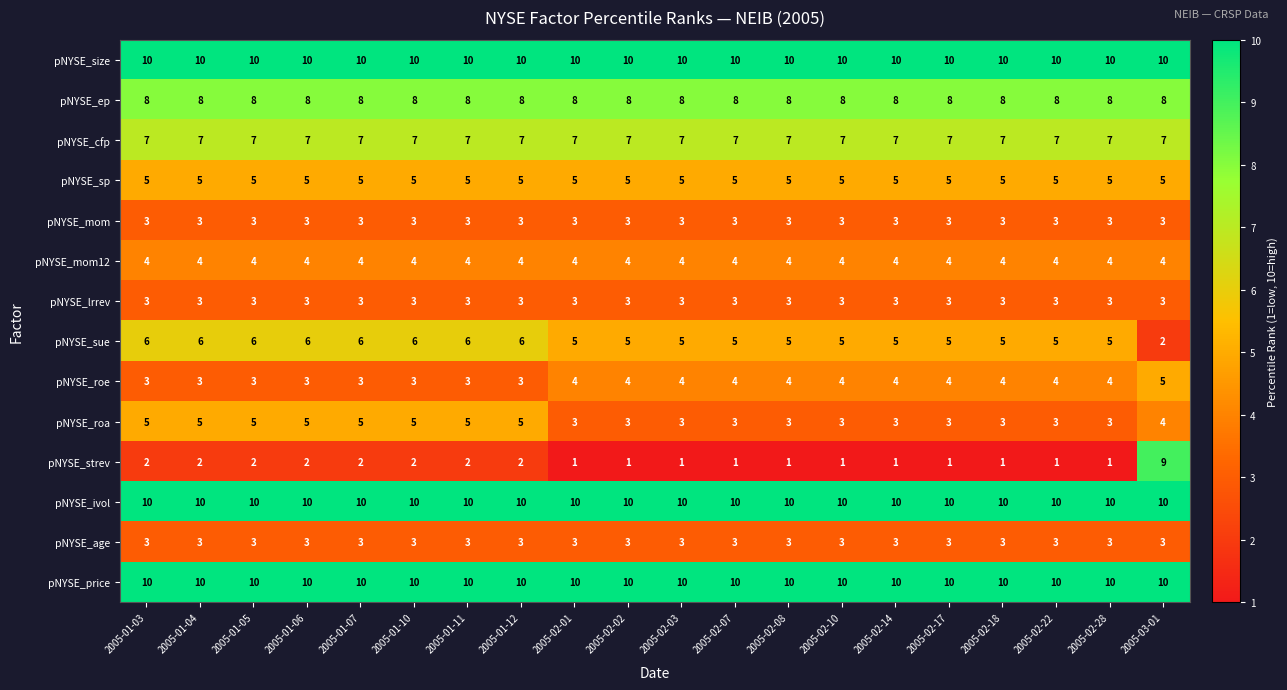

What is the average value of the pNYSE_cfp series?

7